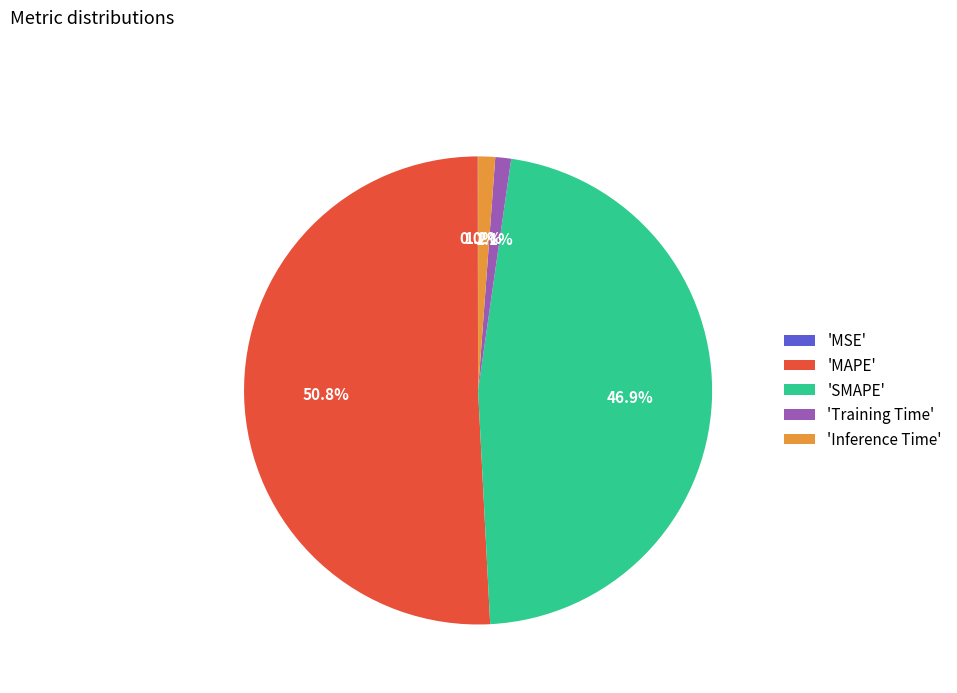

Which slice represents more than half of the pie?

'MAPE'